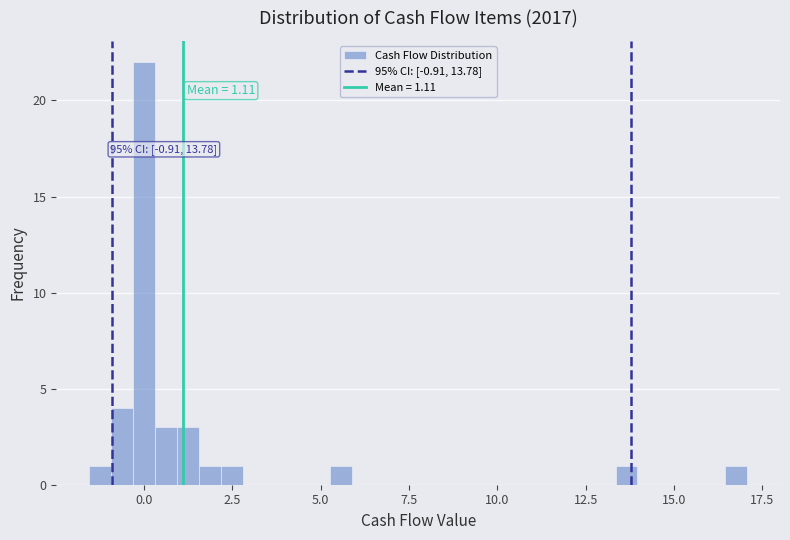

Read against the x-axis, roughly where is the centre of the tallest bar?

0.0